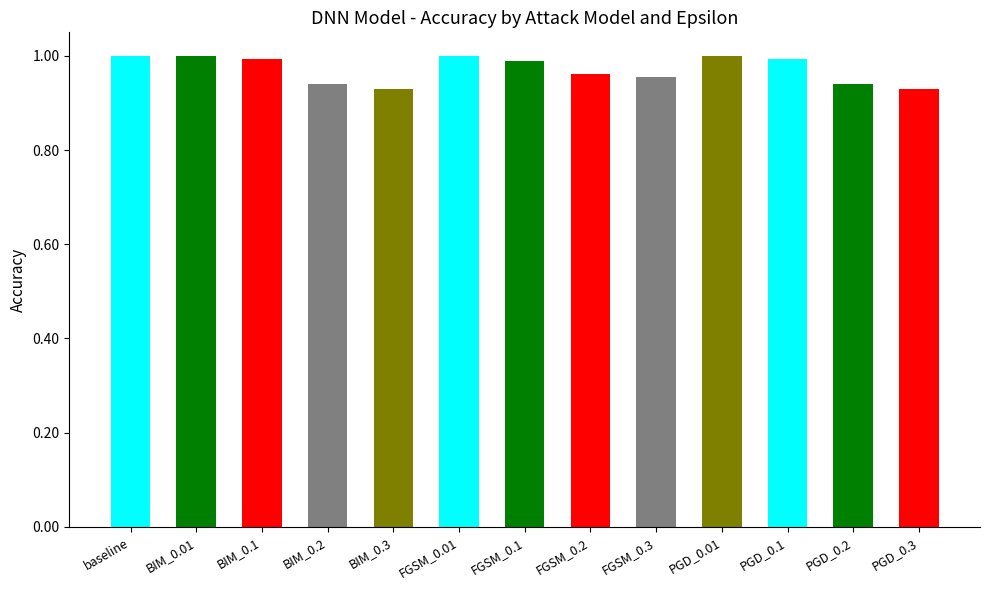

Where is the data nearest to the value 0?

BIM_0.3